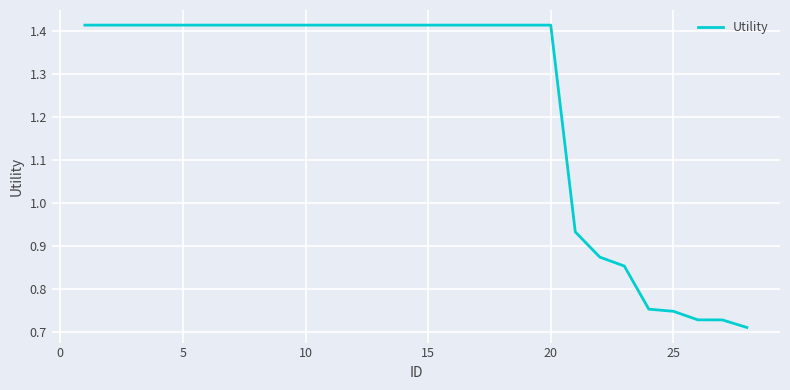

Does the chart have visible grid lines?

Yes